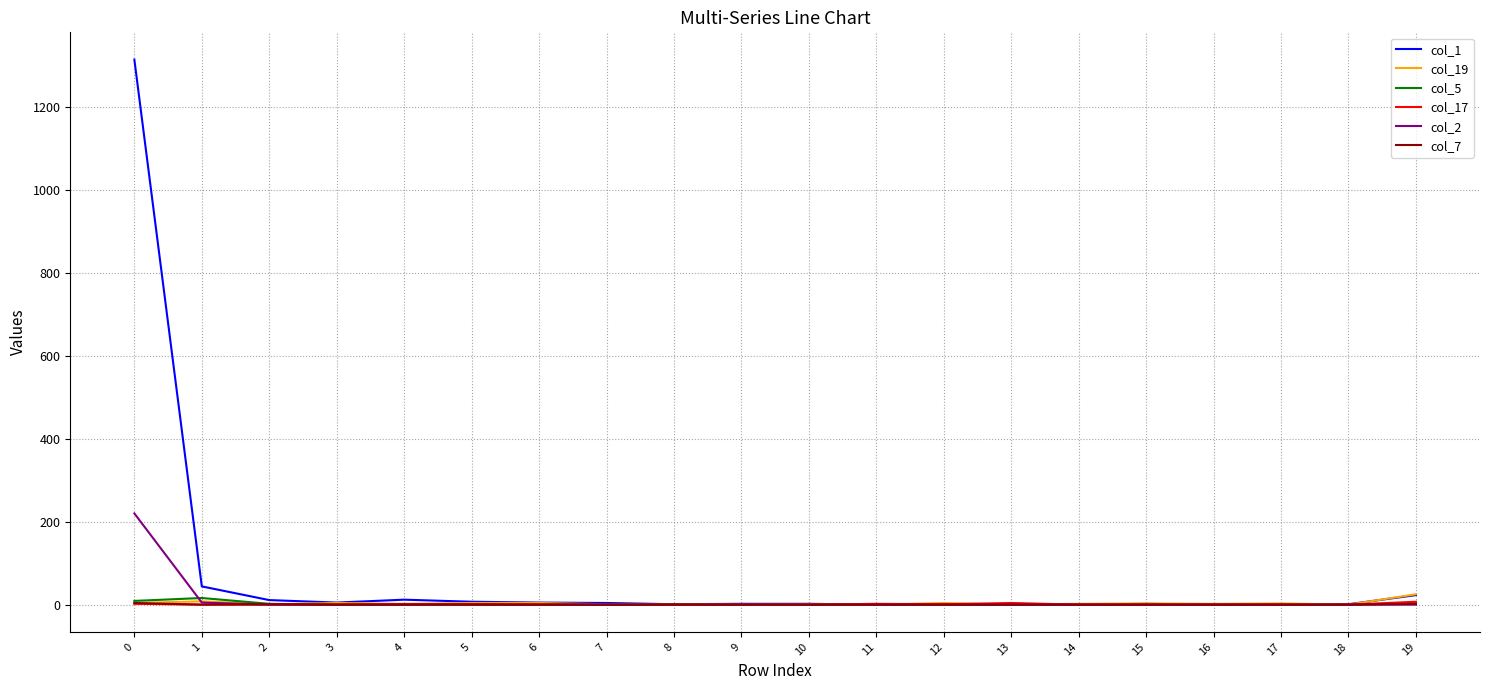

Which series has the largest range (max minus min)?

col_1